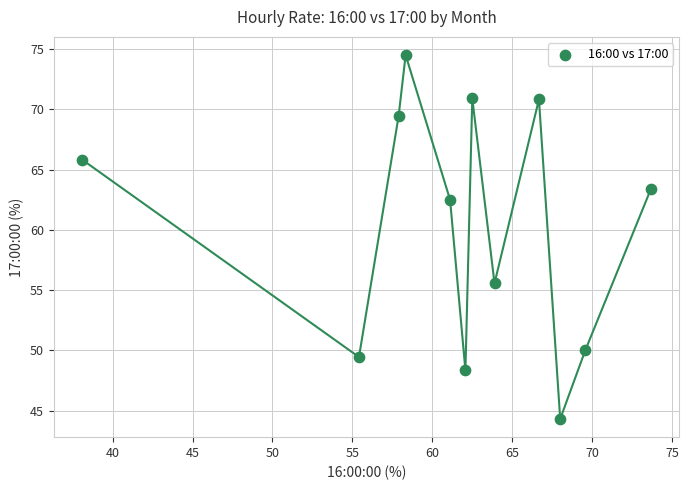

What is the range of Y values (max minus min)?

30.2